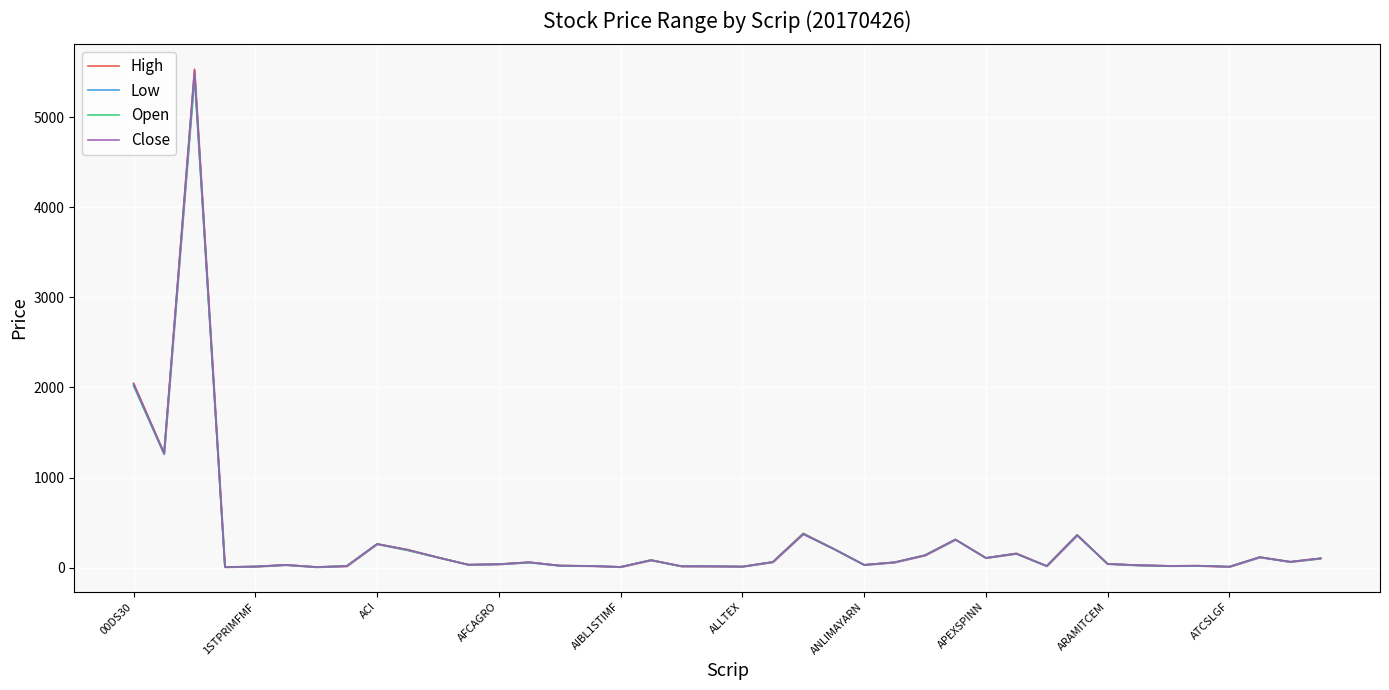

Which series has the largest range (max minus min)?

High